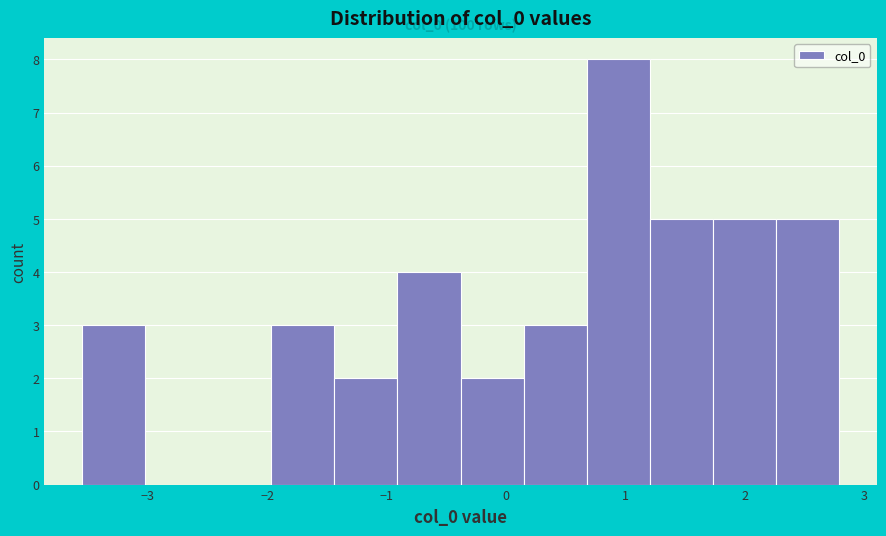

Over which range of the x-axis is the bar tallest?

0.7 to 1.2